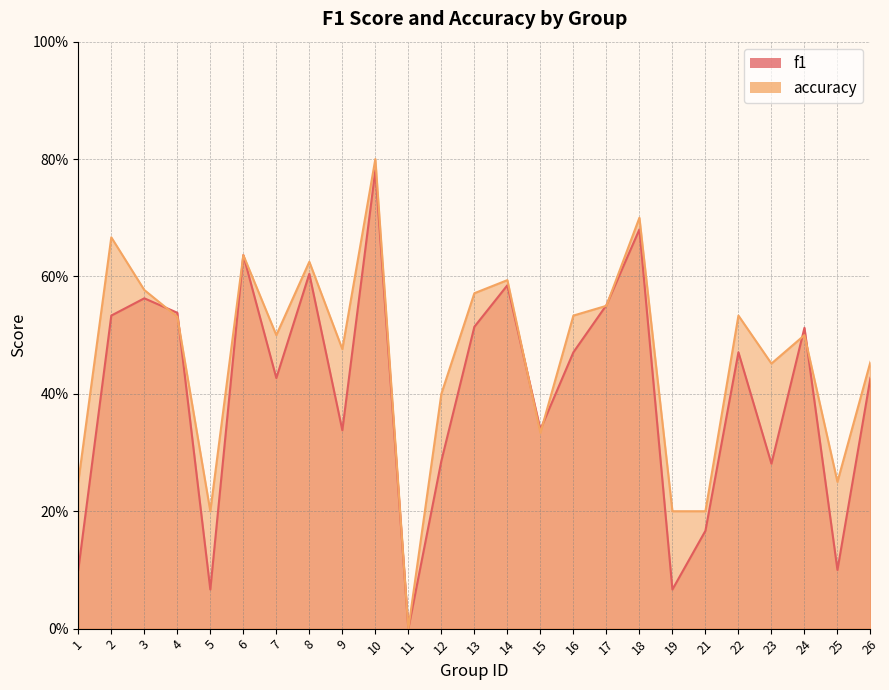

Rank the categories by accuracy value from highest to lowest.

10, 18, 2, 6, 8, 14, 3, 13, 17, 16, 22, 4, 7, 24, 9, 26, 23, 12, 15, 1, 25, 5, 19, 21, 11